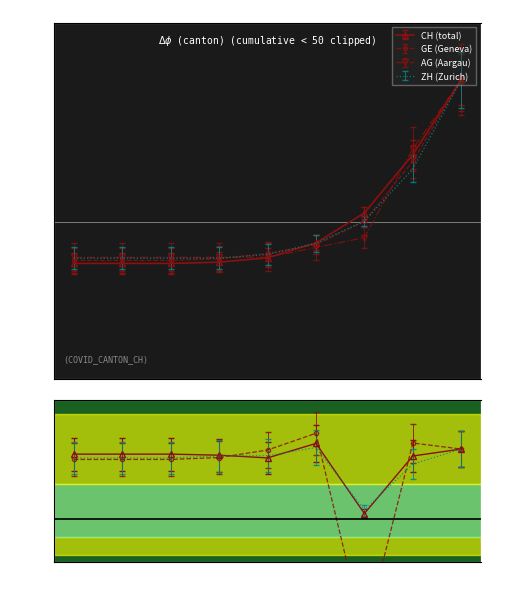

True or false: GR has a value of -0.1 at 2.

False